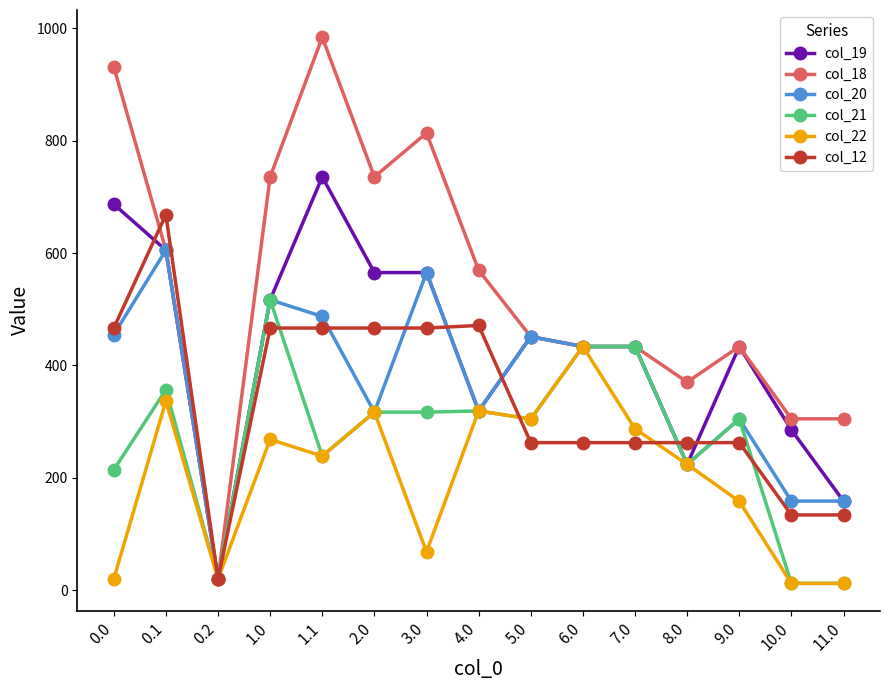

What is the total value across all series at 5.0?

2224.5